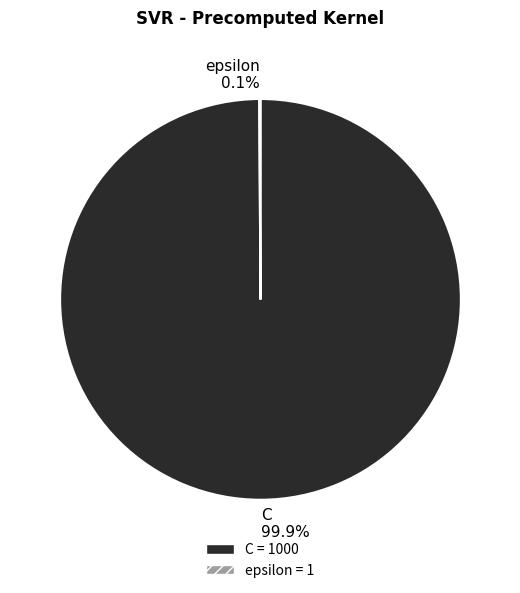

How much of the chart is everything except C?

0.1%